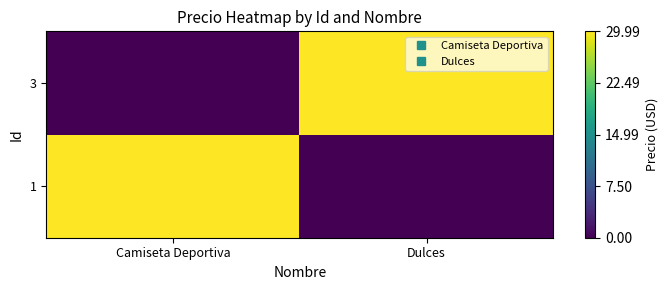

What is the total value across all series at Camiseta Deportiva?

30.0